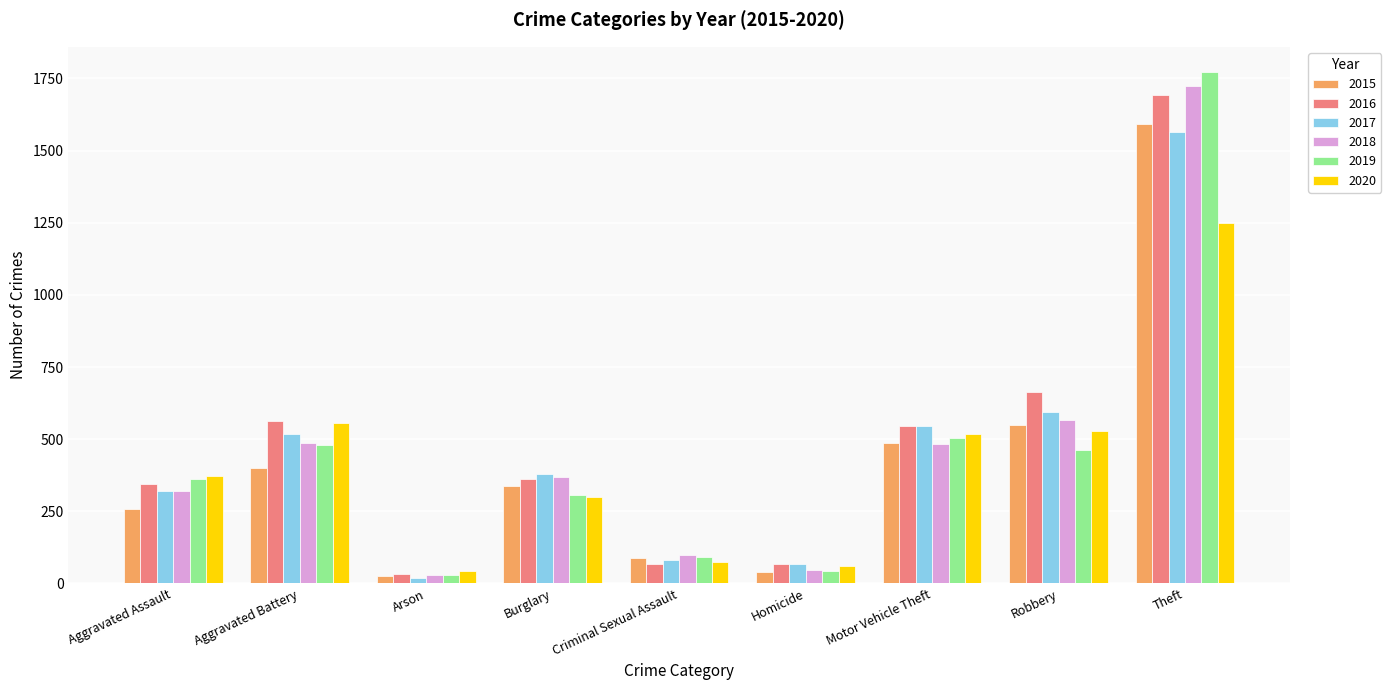

How many groups of bars are there?

9